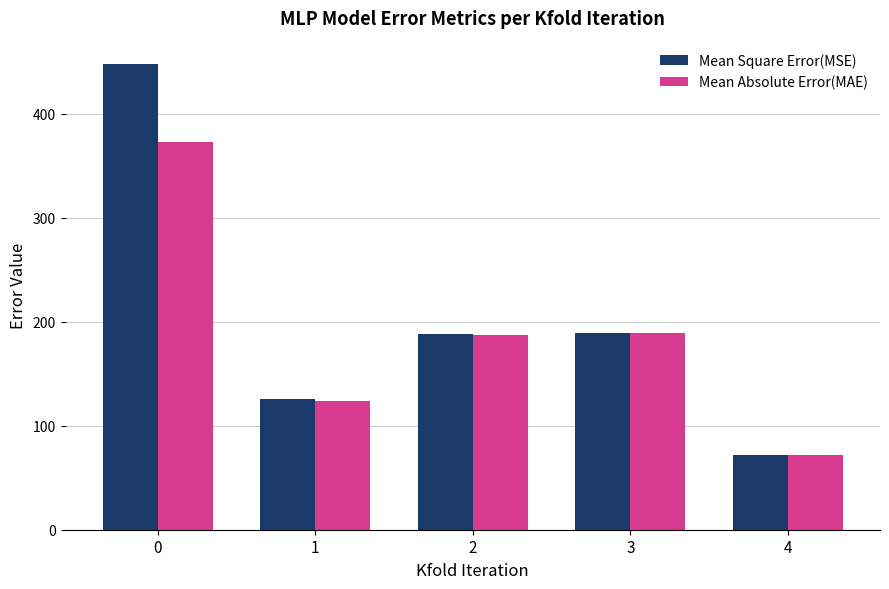

Rank the series by their maximum value, from highest to lowest.

Mean Square Error(MSE), Mean Absolute Error(MAE)